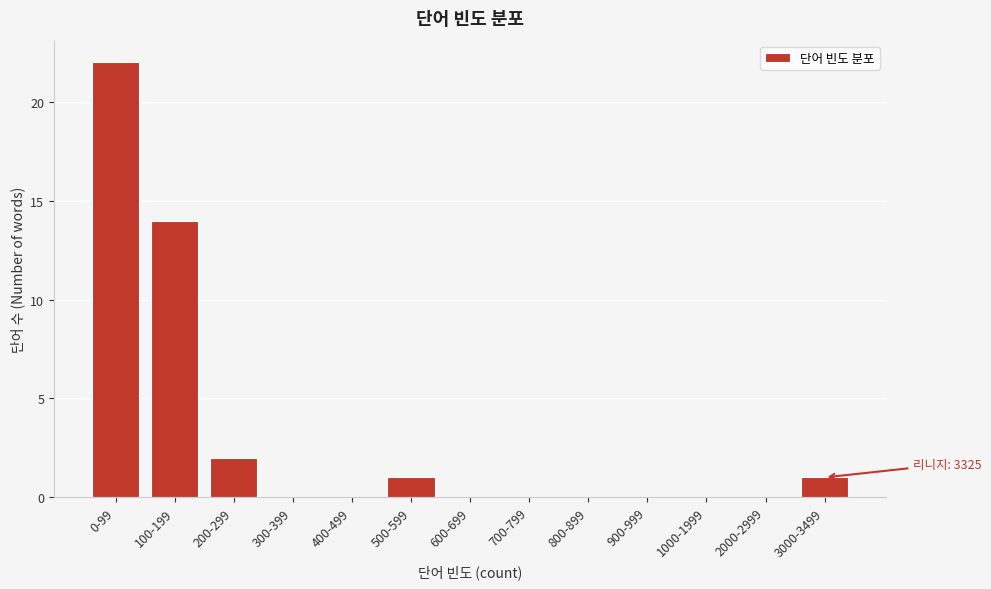

Reading left to right, what are all the values shown in this chart?

0-99=22	100-199=14	200-299=2	300-399=0	400-499=0	500-599=1	600-699=0	700-799=0	800-899=0	900-999=0	1000-1999=0	2000-2999=0	3000-3499=1